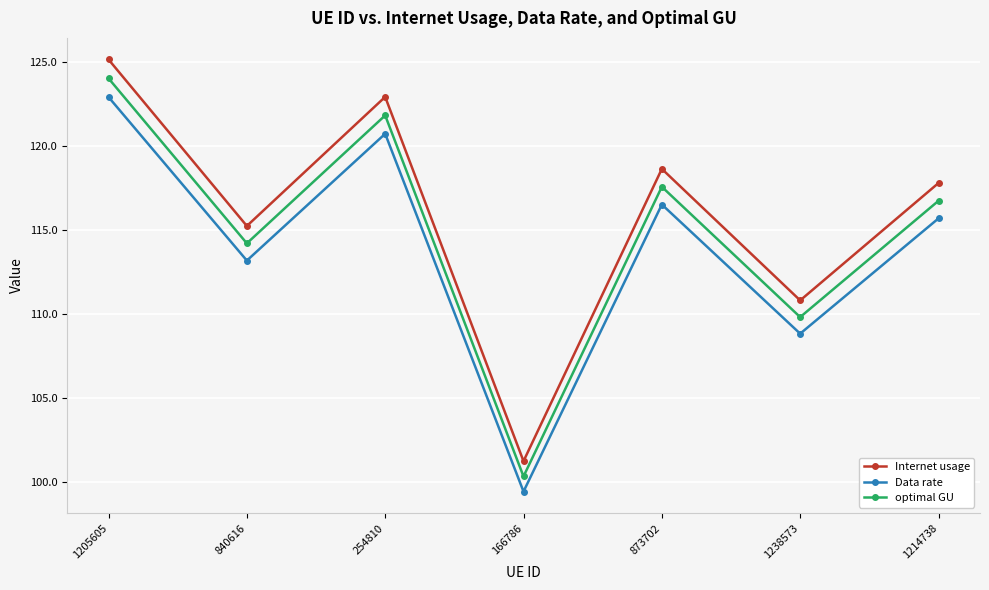

At which category does Data rate reach its first local peak?

254810